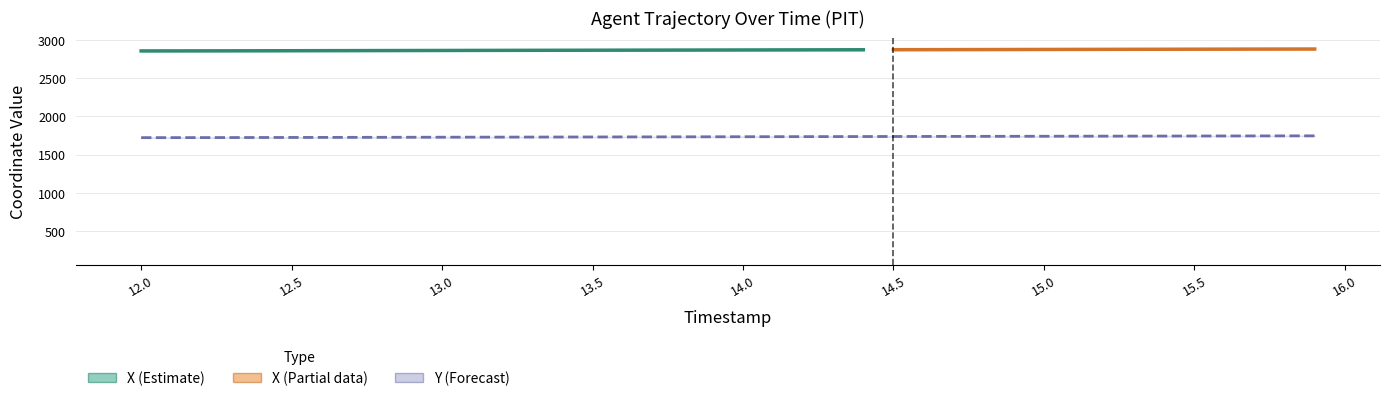

Is it true that X equals 0.8 at 15.6?

False